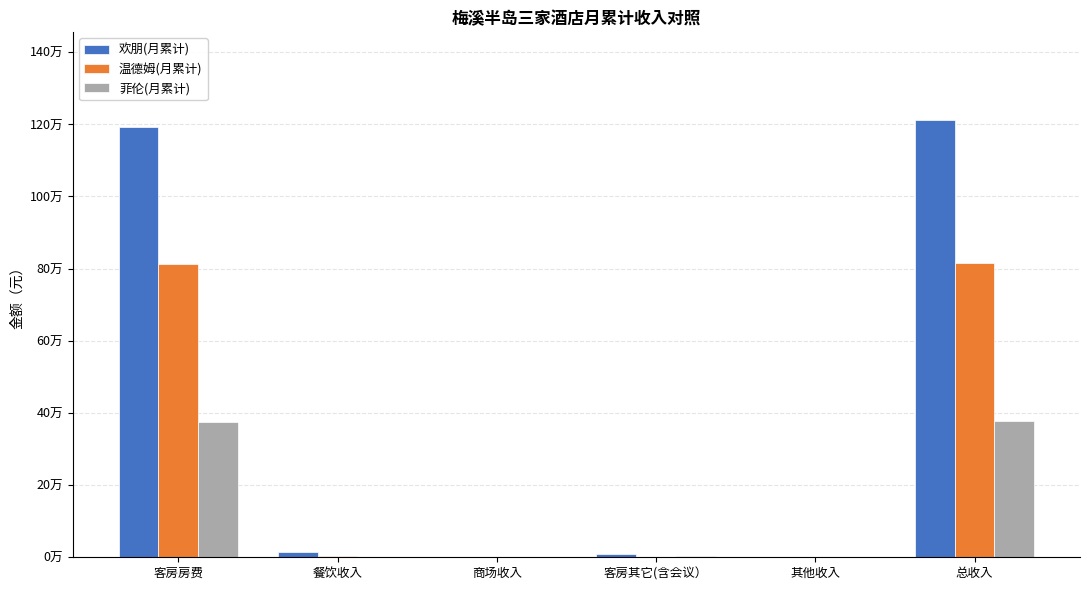

What is the total value across all series at 餐饮收入?

16498.4